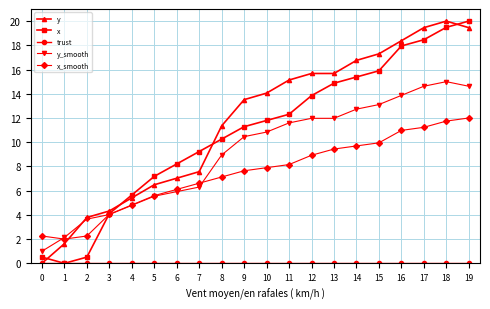

Which series ends up on top after the final intersection of x and y?

x